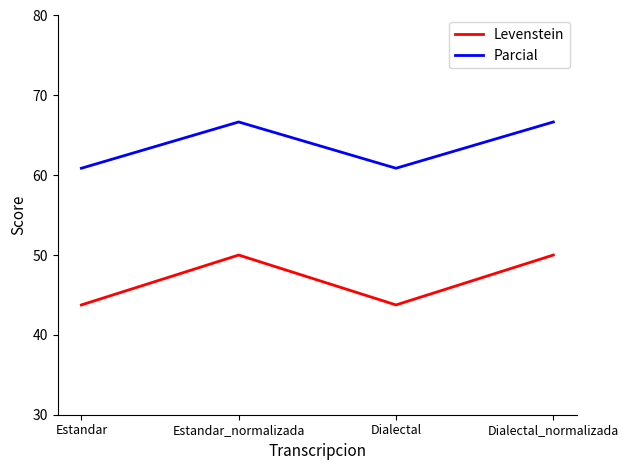

What is the sum of the Levenstein values at Estandar_normalizada and Estandar?

93.8